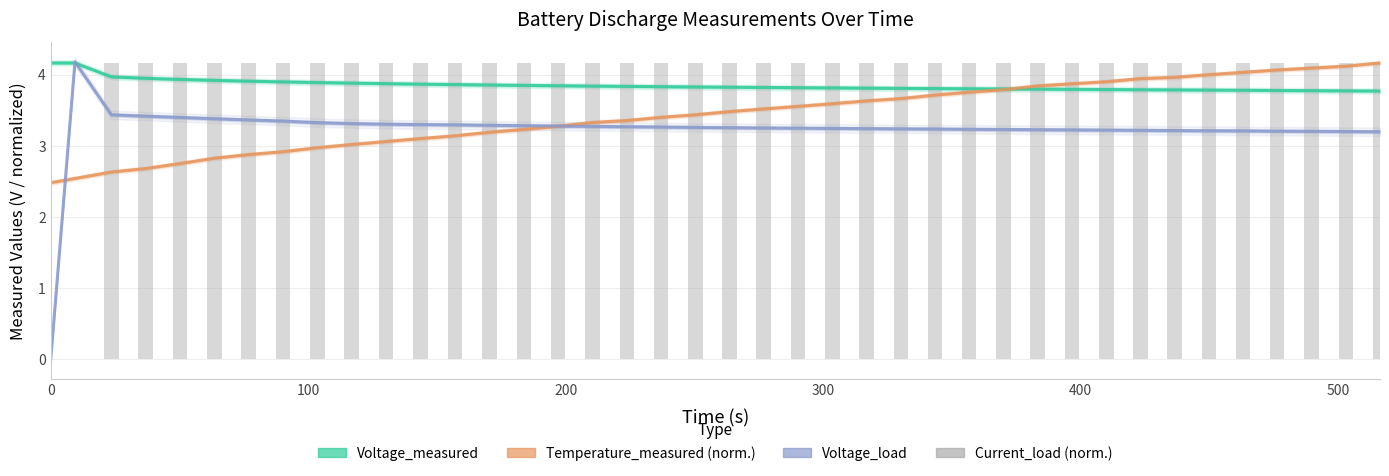

Which series has the widest spread of values?

Voltage_load